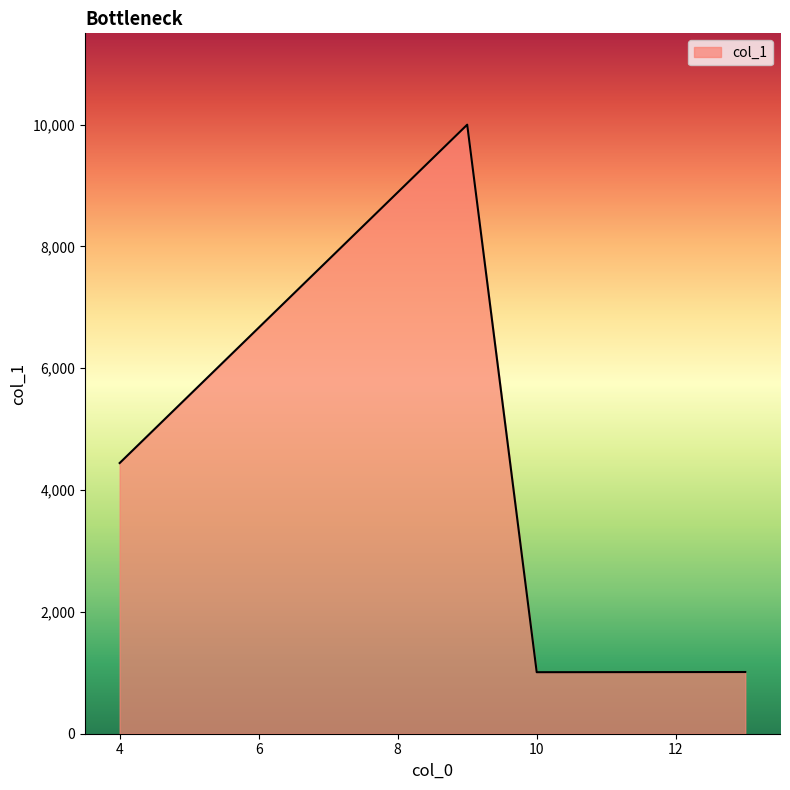

What is the smallest value displayed?

1010